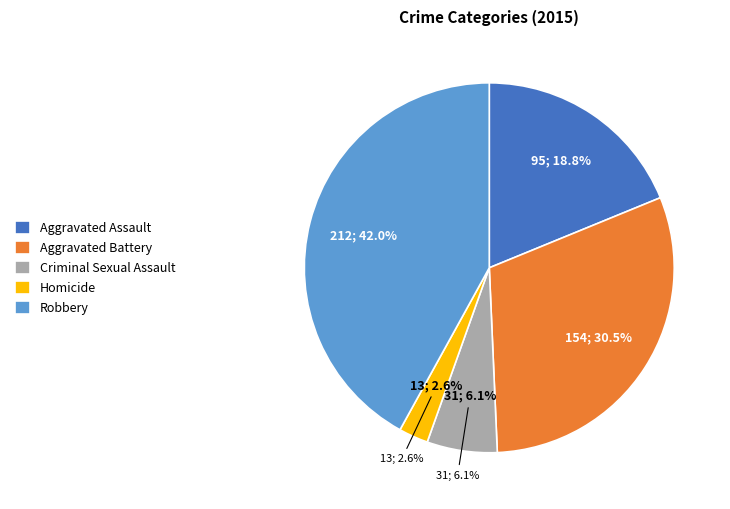

Count the number of slices in the pie.

5